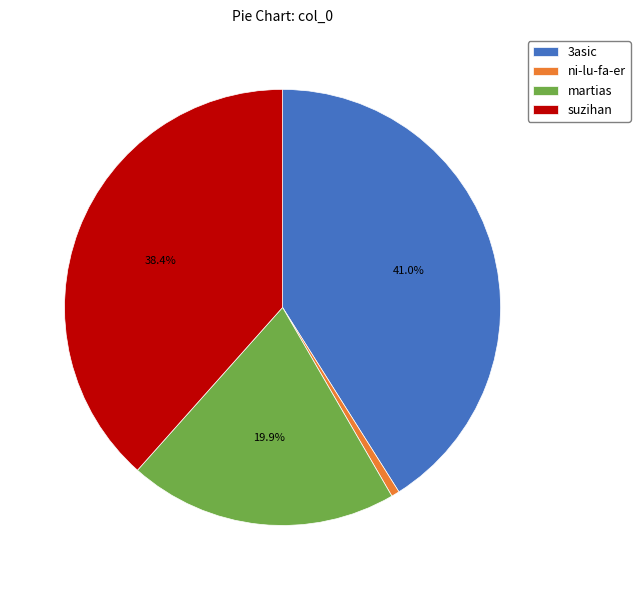

To the nearest percent, what portion does suzihan represent?

38%